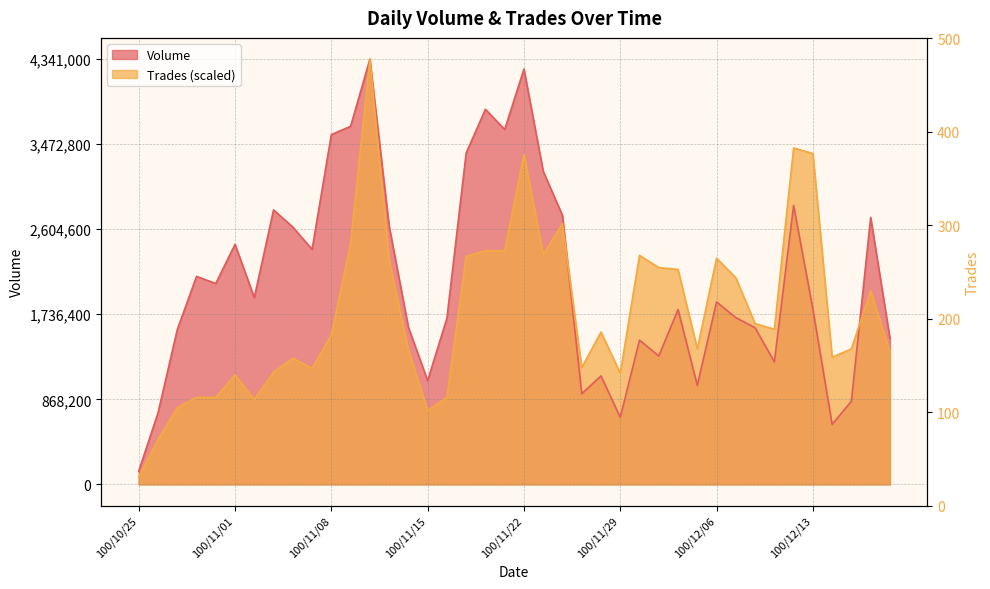

In Volume, how many points are lower than both neighbors (excluding endpoints)?

11